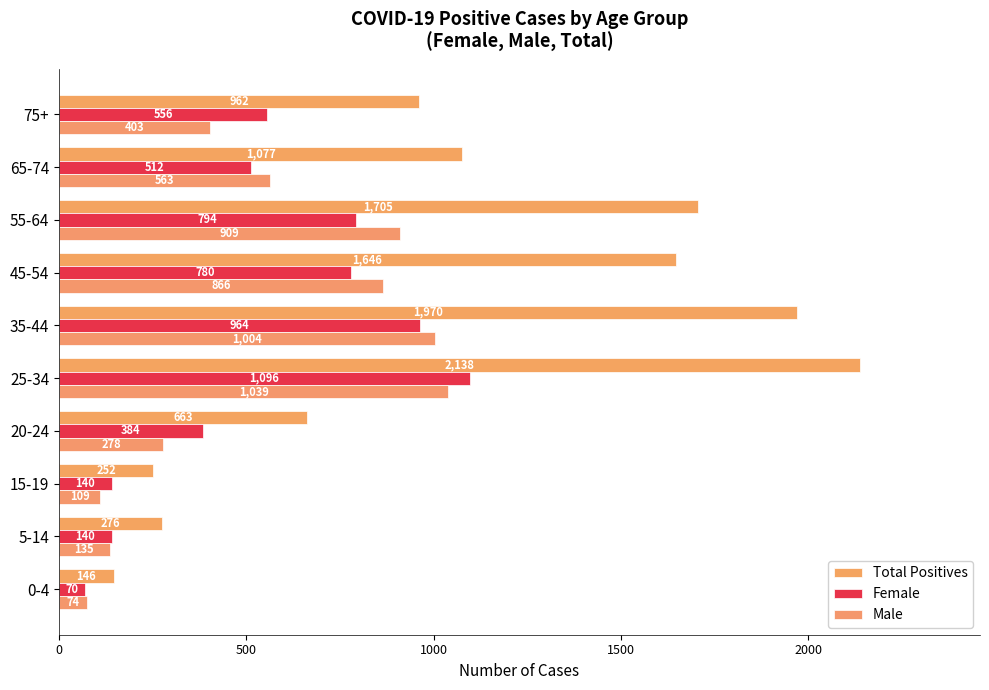

Count the number of data series in this chart.

3